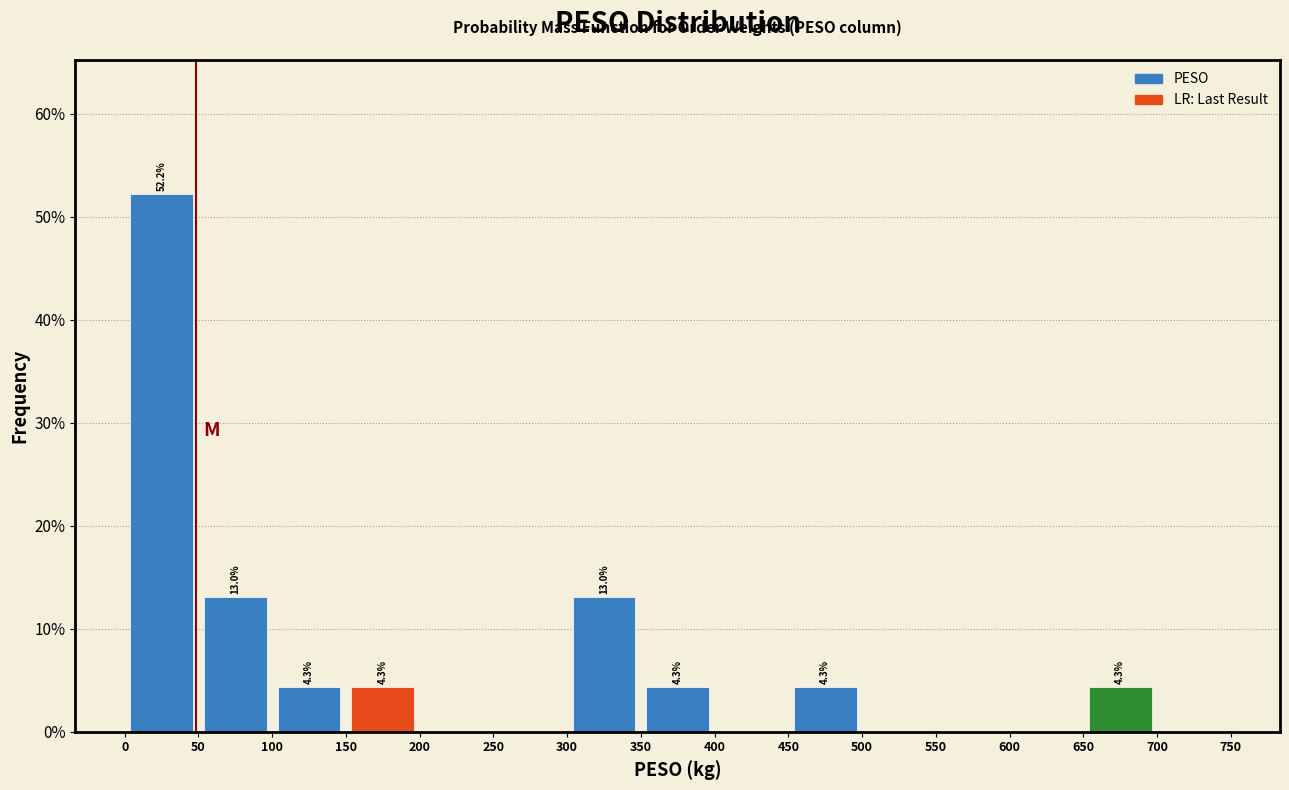

Which range on the x-axis has the tallest bar?

0 to 50